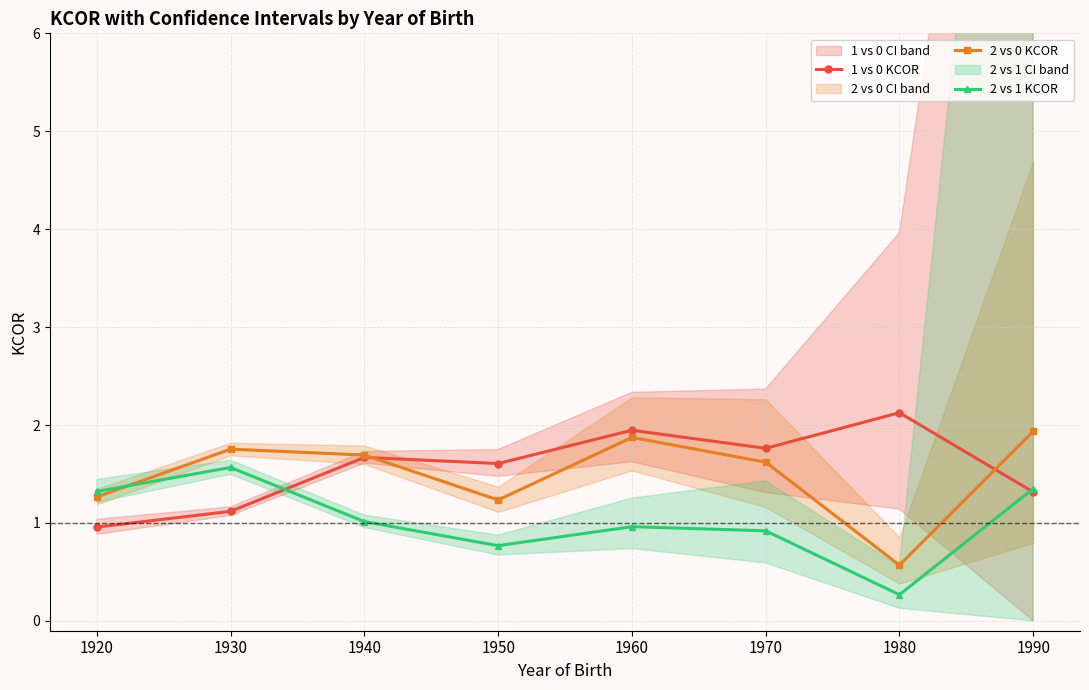

True or false: 1 vs 0 KCOR has a value of 1.7 at 1940.

True